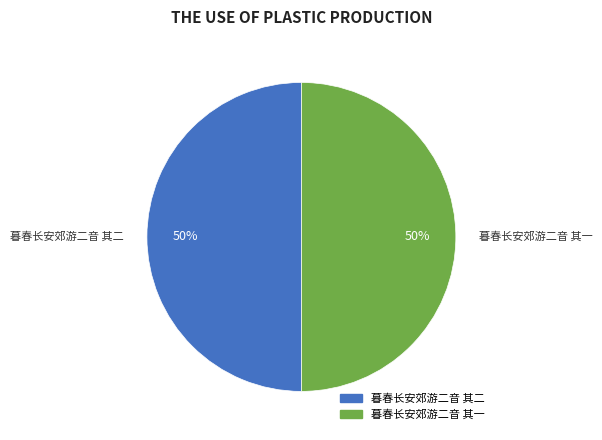

Is the sum of 暮春长安郊游二音 其二 and 暮春长安郊游二音 其一 greater than half?

Yes